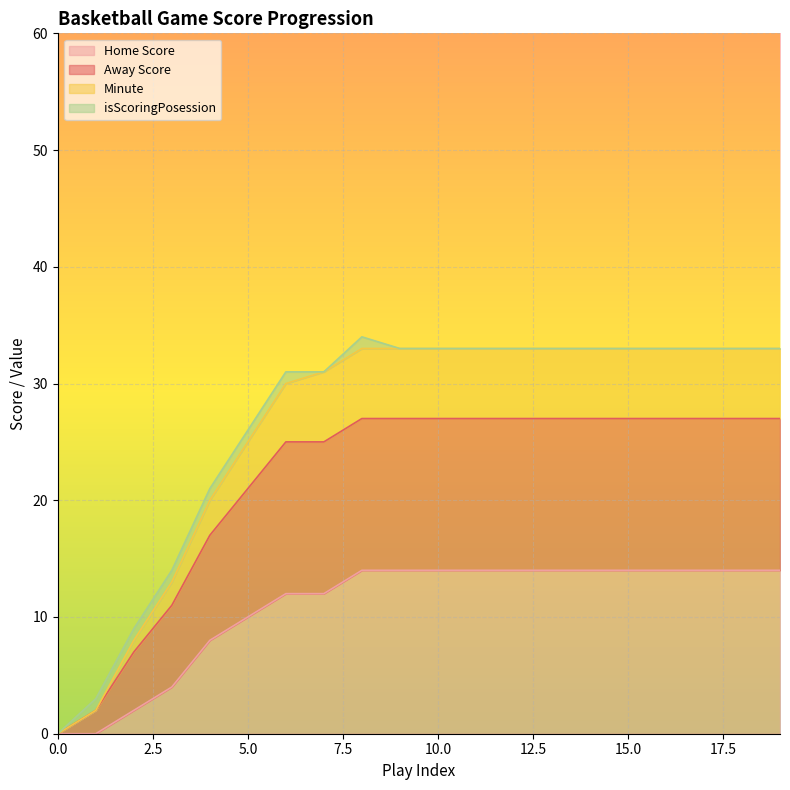

Does the chart display data point markers on the line(s)?

No